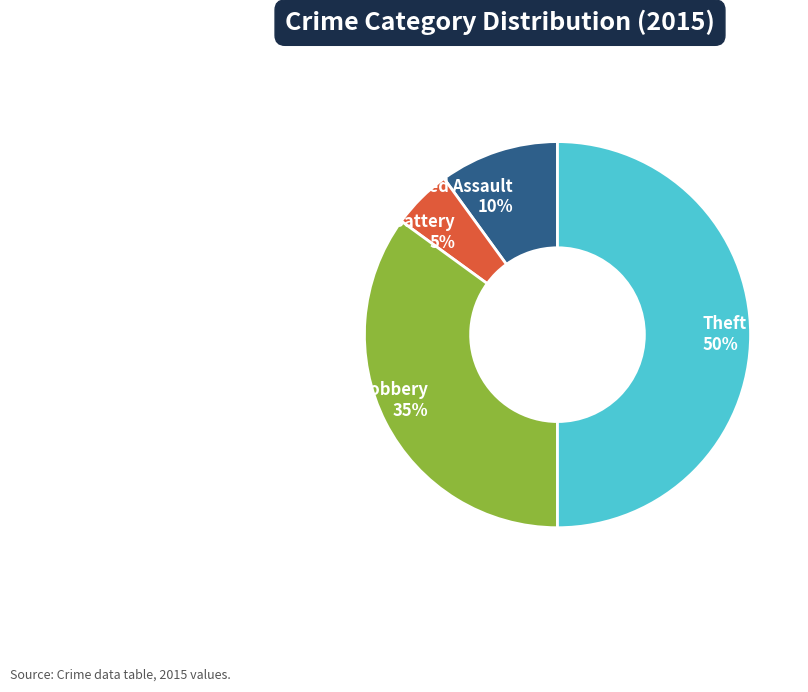

What percentage is the Robbery slice, to the nearest percent?

35%